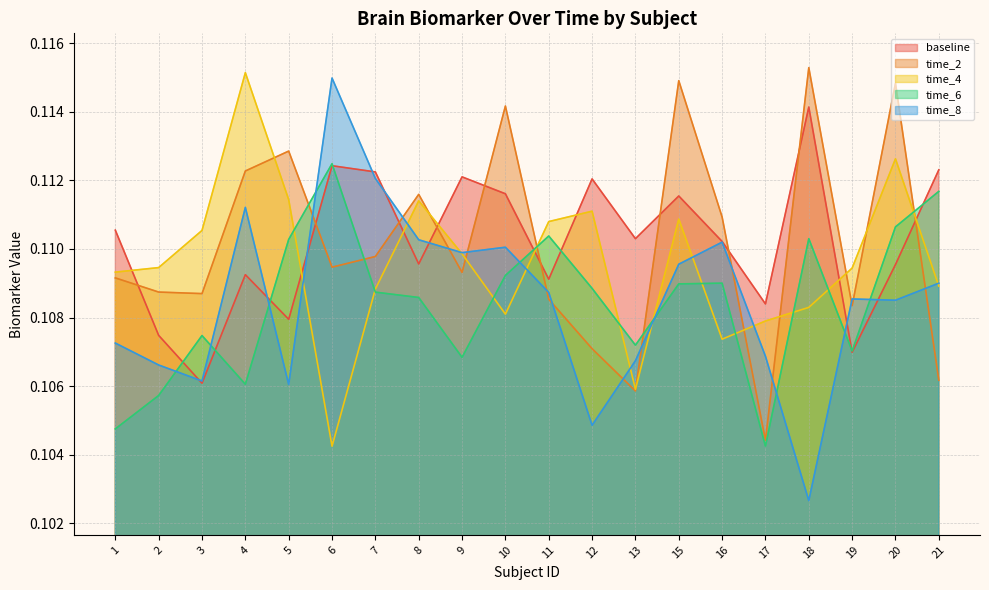

Which series has the largest range (max minus min)?

time_8